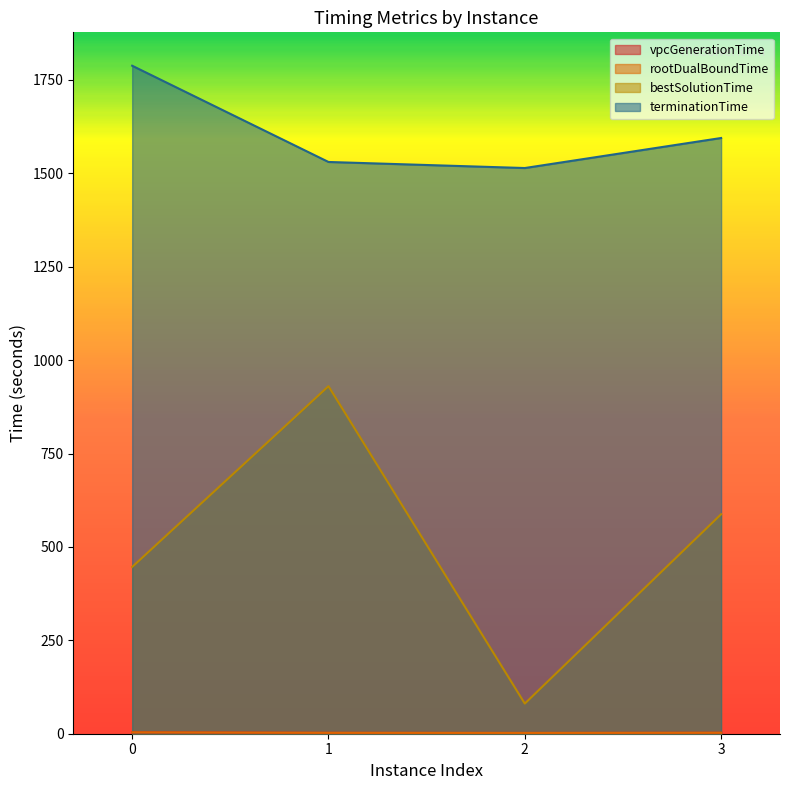

The bestSolutionTime series shows 308.9 at 1. True or false?

False